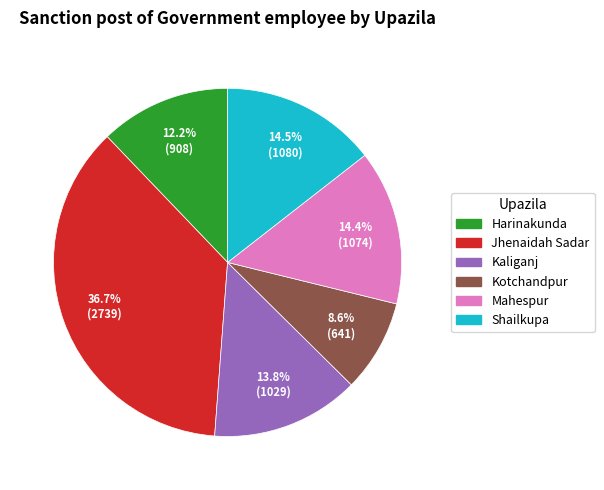

Which category has the smallest portion of the pie?

Kotchandpur